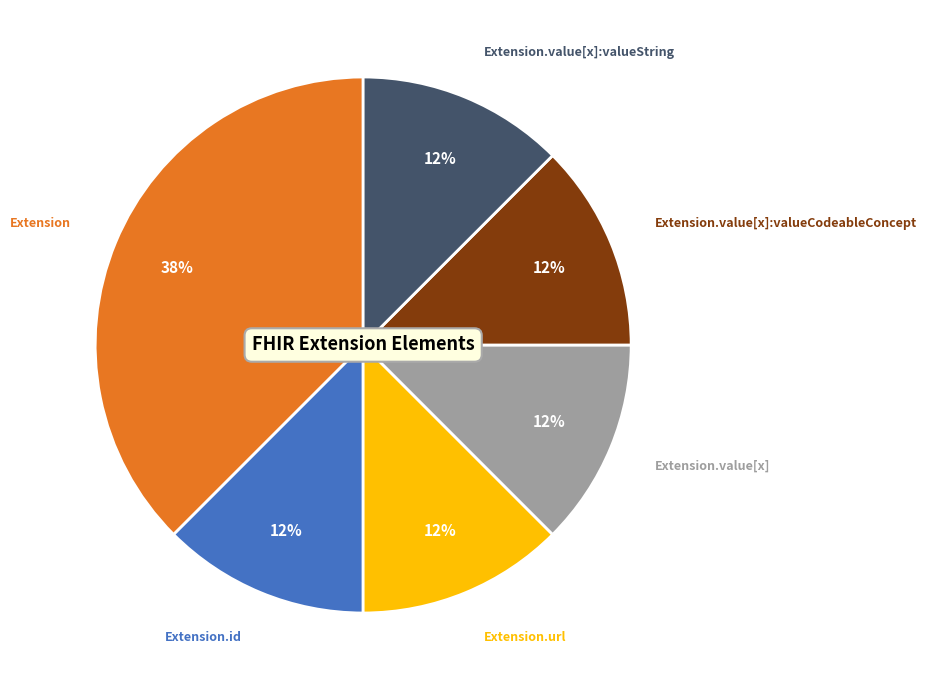

What is the largest slice in the pie chart?

Extension